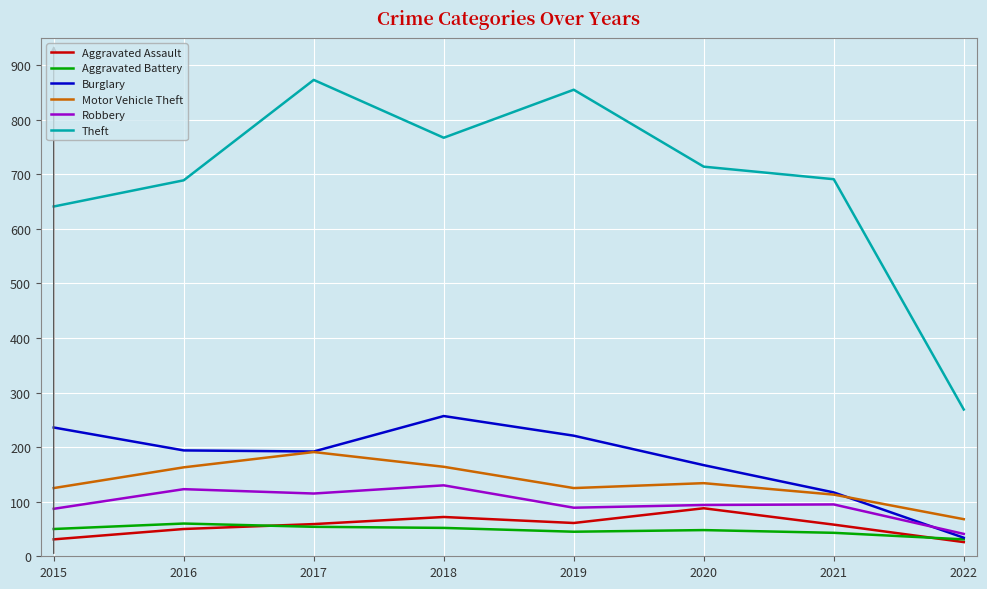

Is the value of Burglary at 2016 greater than the value of Aggravated Battery at 2022?

Yes